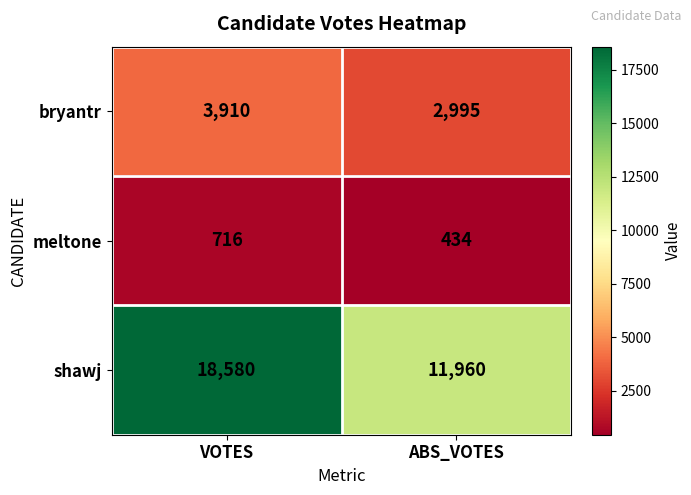

What is the maximum value for shawj?

18580